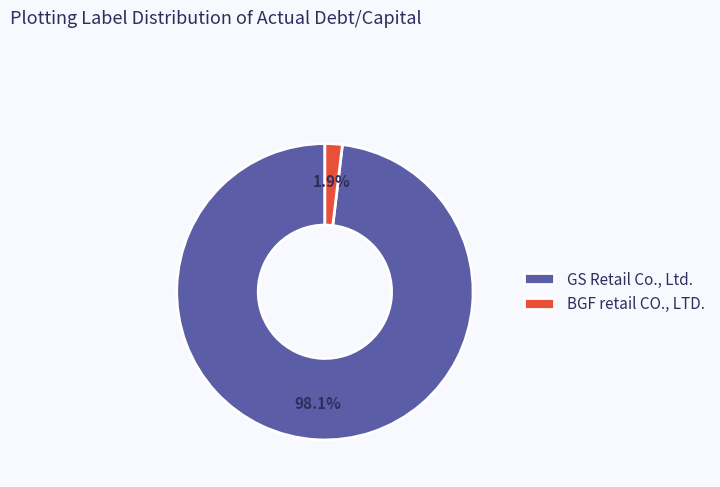

How many segments does this pie chart have?

2